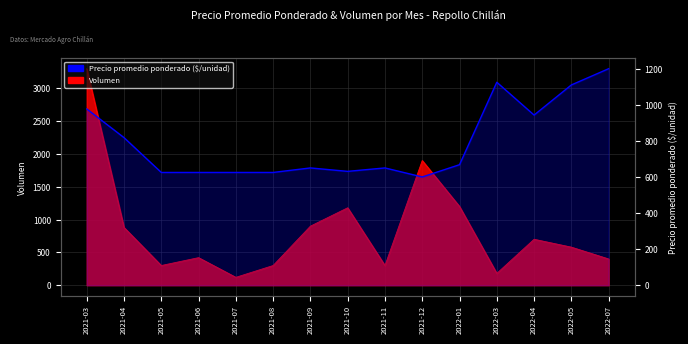

How many data points in Precio promedio ponderado are above 650?

7